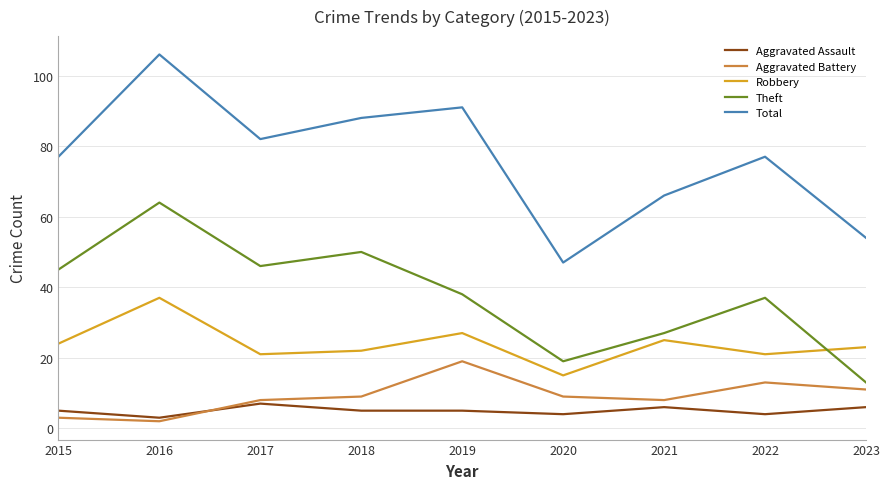

Reading right to left, what are all the values shown in this chart?

Aggravated Assault: 2023=6	2022=4	2021=6	2020=4	2019=5	2018=5	2017=7	2016=3	2015=5
Aggravated Battery: 2023=11	2022=13	2021=8	2020=9	2019=19	2018=9	2017=8	2016=2	2015=3
Robbery: 2023=23	2022=21	2021=25	2020=15	2019=27	2018=22	2017=21	2016=37	2015=24
Theft: 2023=13	2022=37	2021=27	2020=19	2019=38	2018=50	2017=46	2016=64	2015=45
Total: 2023=54	2022=77	2021=66	2020=47	2019=91	2018=88	2017=82	2016=106	2015=77